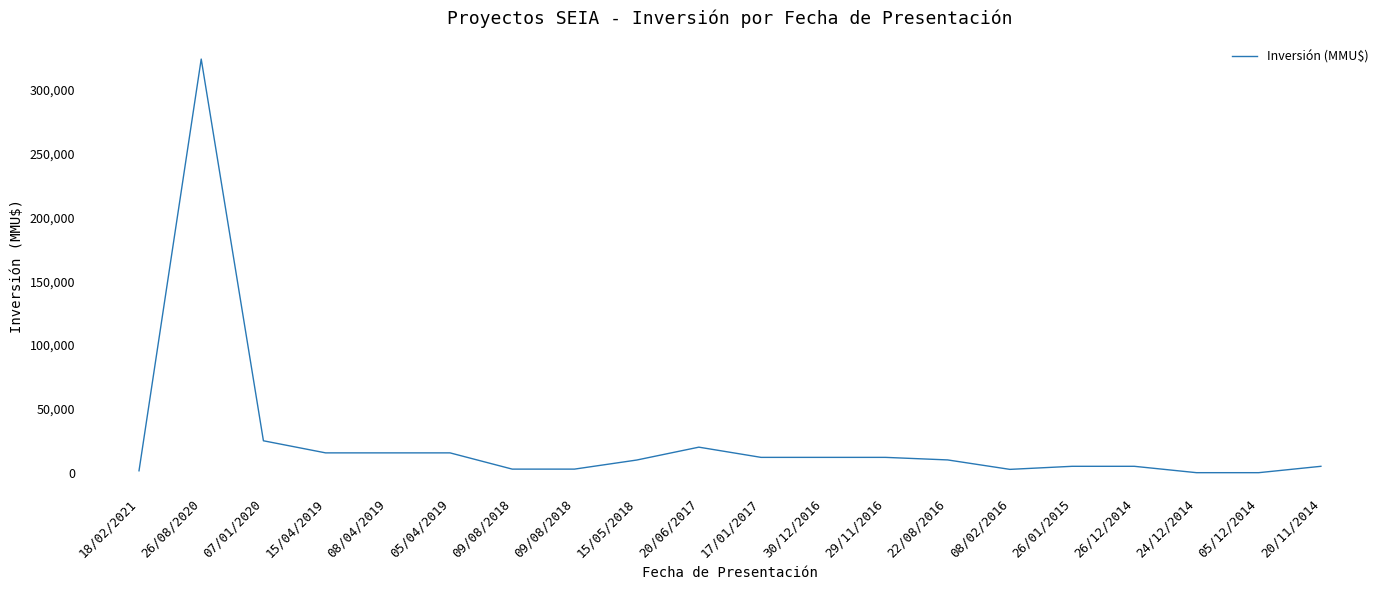

List the labels in order of value, smallest first.

24/12/2014, 05/12/2014, 18/02/2021, 08/02/2016, 09/08/2018, 09/08/2018, 26/01/2015, 26/12/2014, 20/11/2014, 15/05/2018, 22/08/2016, 17/01/2017, 30/12/2016, 29/11/2016, 15/04/2019, 08/04/2019, 05/04/2019, 20/06/2017, 07/01/2020, 26/08/2020